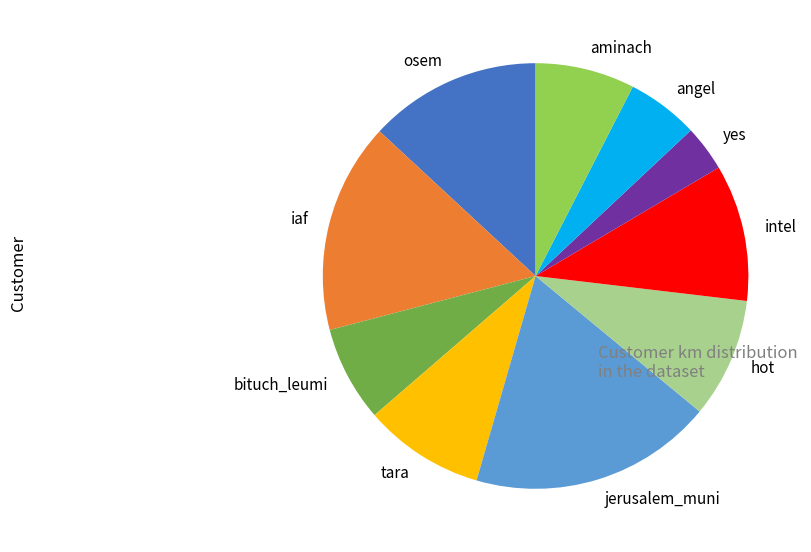

Count the number of slices in the pie.

10